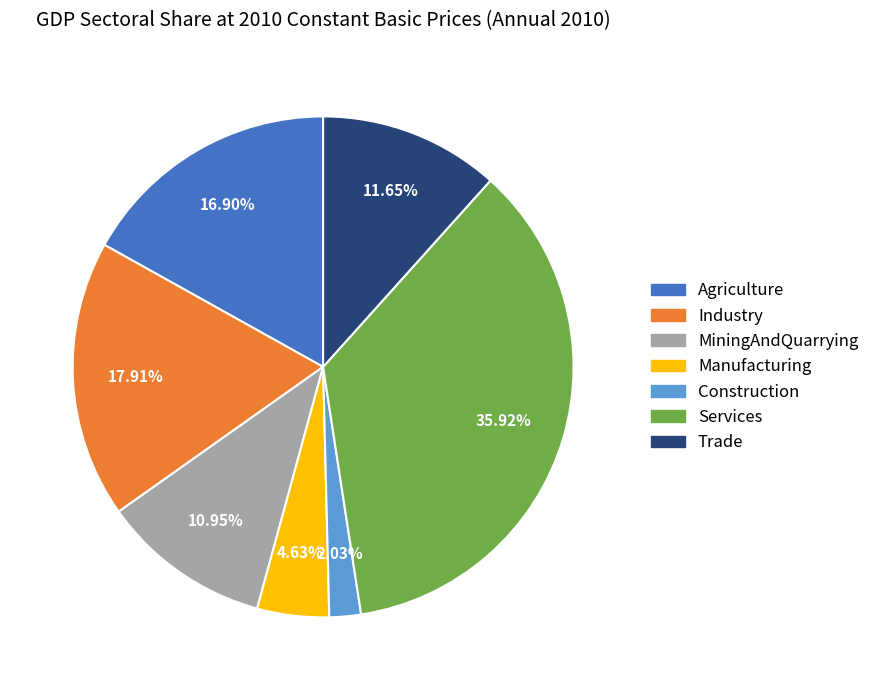

How many segments does this pie chart have?

7